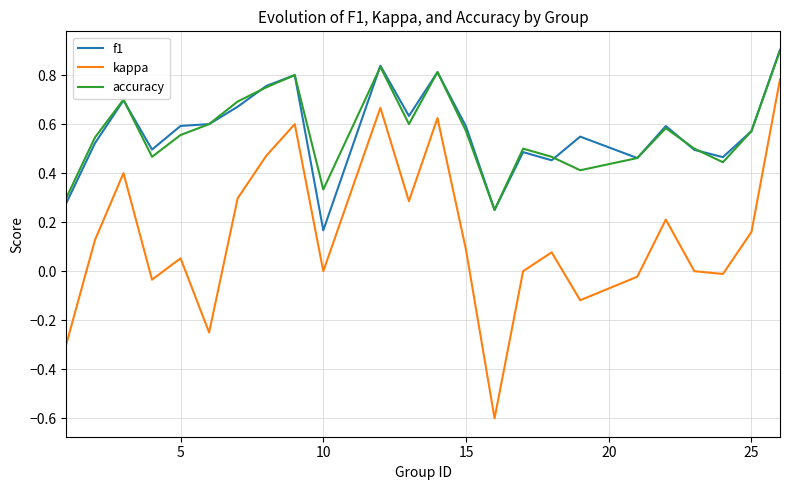

What is the lowest value of the kappa series?

-0.6